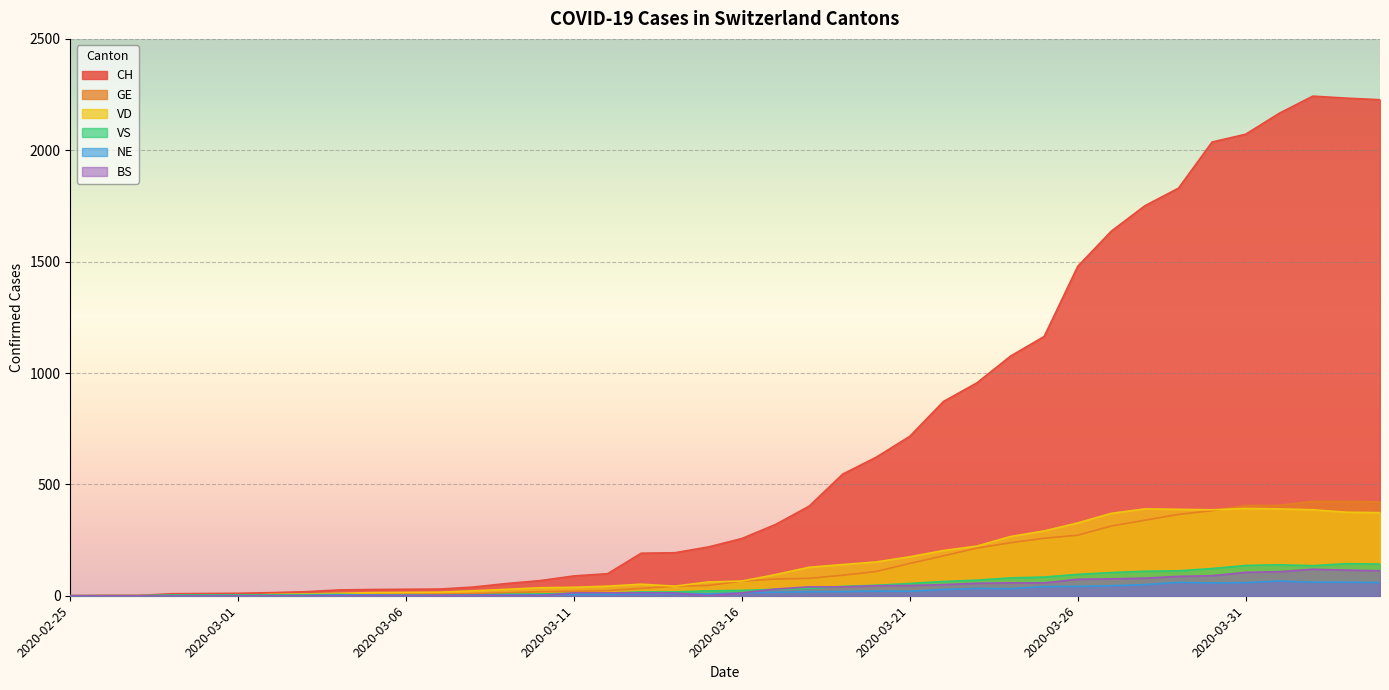

Reading left to right, transcribe all the data shown in this chart.

CH: 0	1	1	9	10	11	14	18	26	28	29	30	39	55	68	89	99	191	193	219	257	320	402	546	622	716	872	956	1076	1164	1479	1637	1751	1830	2037	2072	2166	2243	2234	2227
GE: 0	1	1	2	3	3	3	4	4	5	7	7	9	13	18	20	23	33	43	46	66	75	78	92	109	145	179	214	238	258	272	313	339	365	382	405	406	424	424	421
VD: 0	0	0	0	0	0	6	8	11	14	15	16	22	29	36	38	43	52	43	62	66	95	128	140	152	175	203	223	266	291	327	370	390	388	386	392	390	386	375	373
VS: 0	0	0	4	4	4	4	5	6	3	3	0	3	7	8	11	12	17	17	22	24	29	33	42	47	55	64	70	80	84	96	104	110	112	122	136	139	135	144	142
NE: 0	0	0	0	0	0	0	1	4	4	2	2	3	4	4	6	6	9	10	9	13	16	18	19	21	20	28	33	32	41	42	45	50	60	57	59	66	61	61	59
BS: 0	0	0	0	0	0	0	0	0	1	1	1	1	1	1	13	13	13	13	0	13	30	40	40	45	46	50	56	58	58	74	76	79	87	90	105	108	119	115	112